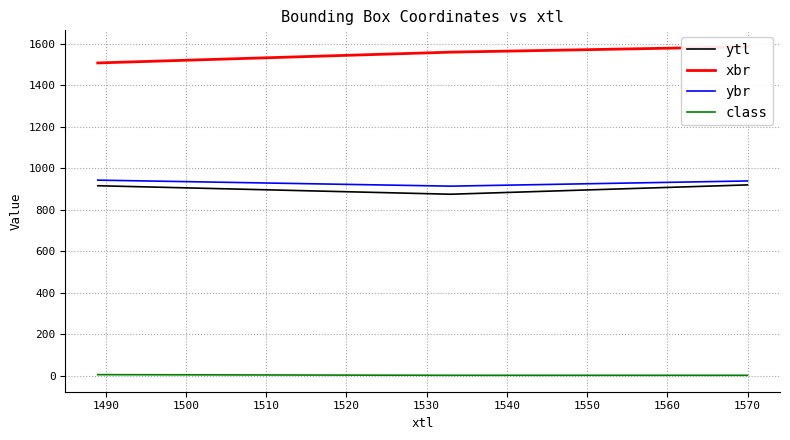

How many categories are shown in the chart?

3